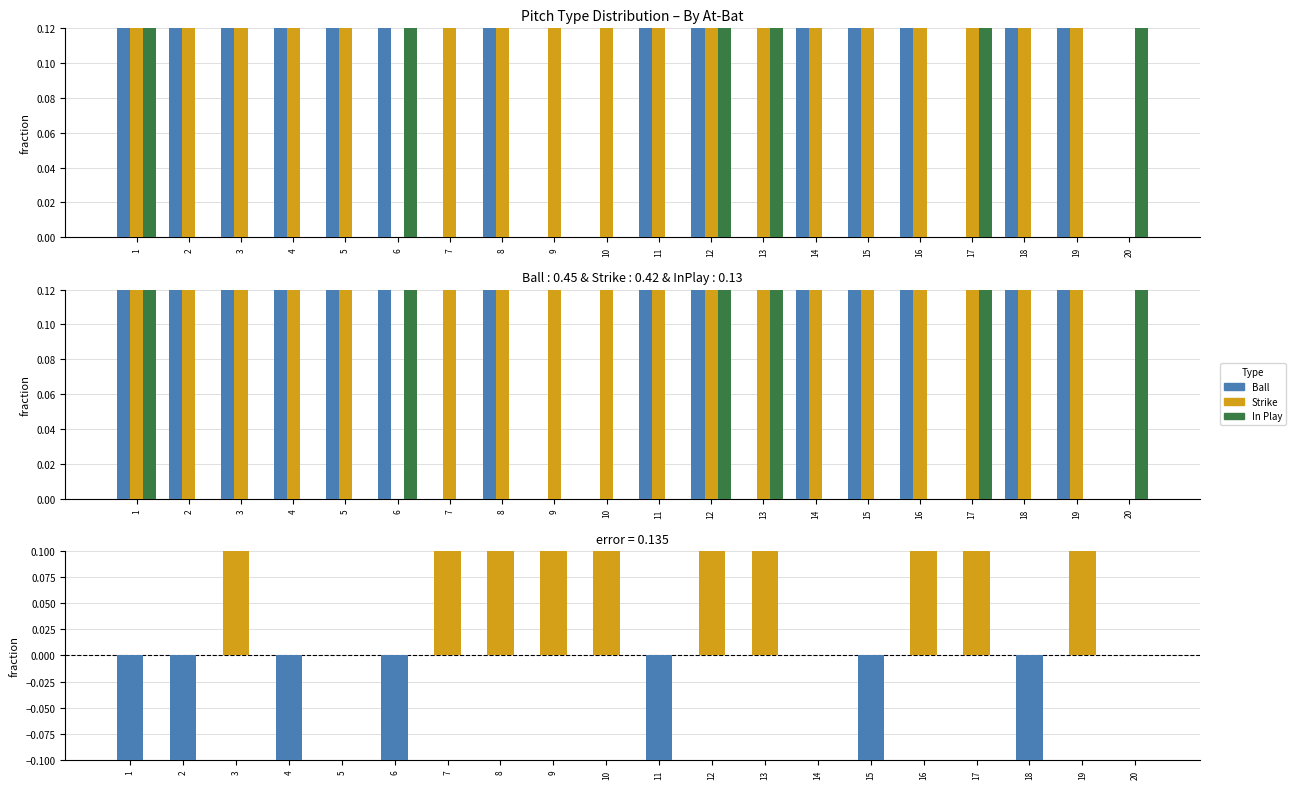

Rank the categories by Strike - Ball value from highest to lowest.

7, 9, 10, 13, 17, 3, 8, 16, 19, 12, 5, 14, 20, 1, 4, 11, 15, 2, 18, 6